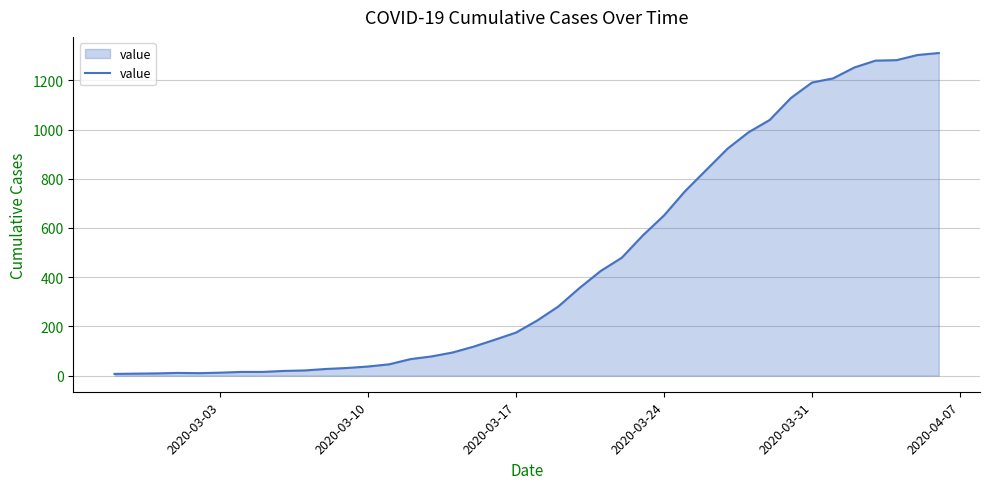

How many distinct data groups are displayed?

1